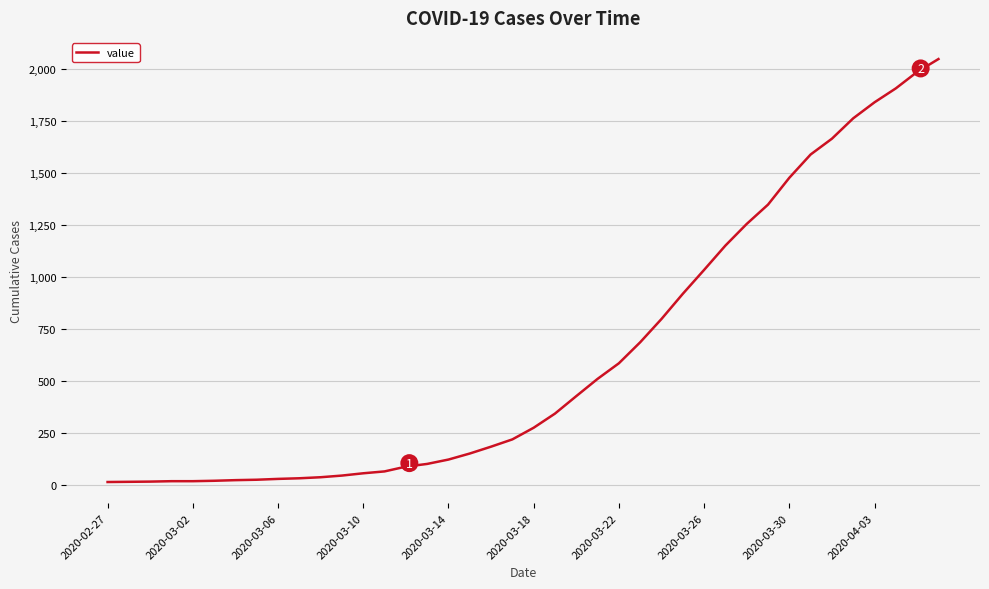

What is the difference between the maximum and minimum values?

2034